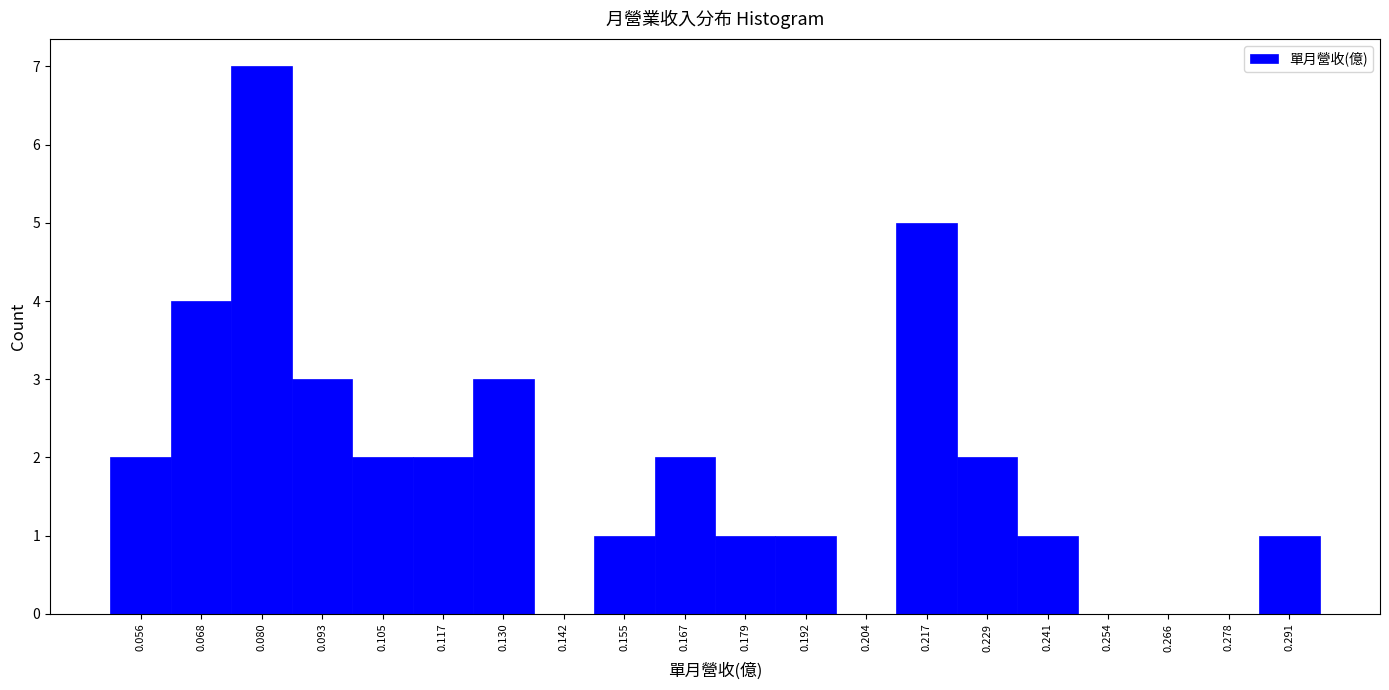

Reading left to right, list every bar in this chart as the range it spans on the x-axis followed by its height. Neither the bar edges nor the heights are printed on the chart, so give them approximately, as read against the axes.

0.050 to 0.062: 2
0.062 to 0.074: 4
0.074 to 0.086: 7
0.086 to 0.098: 3
0.098 to 0.112: 2
0.112 to 0.124: 2
0.124 to 0.136: 3
0.136 to 0.148: 0
0.148 to 0.160: 1
0.160 to 0.174: 2
0.174 to 0.186: 1
0.186 to 0.198: 1
0.198 to 0.210: 0
0.210 to 0.222: 5
0.222 to 0.236: 2
0.236 to 0.248: 1
0.248 to 0.260: 0
0.260 to 0.272: 0
0.272 to 0.284: 0
0.284 to 0.298: 1